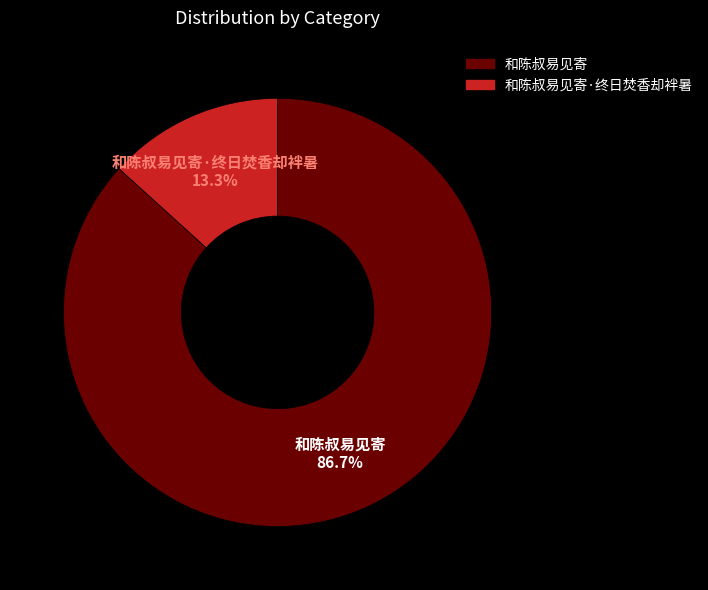

Is there any slice that represents more than half of the pie?

Yes